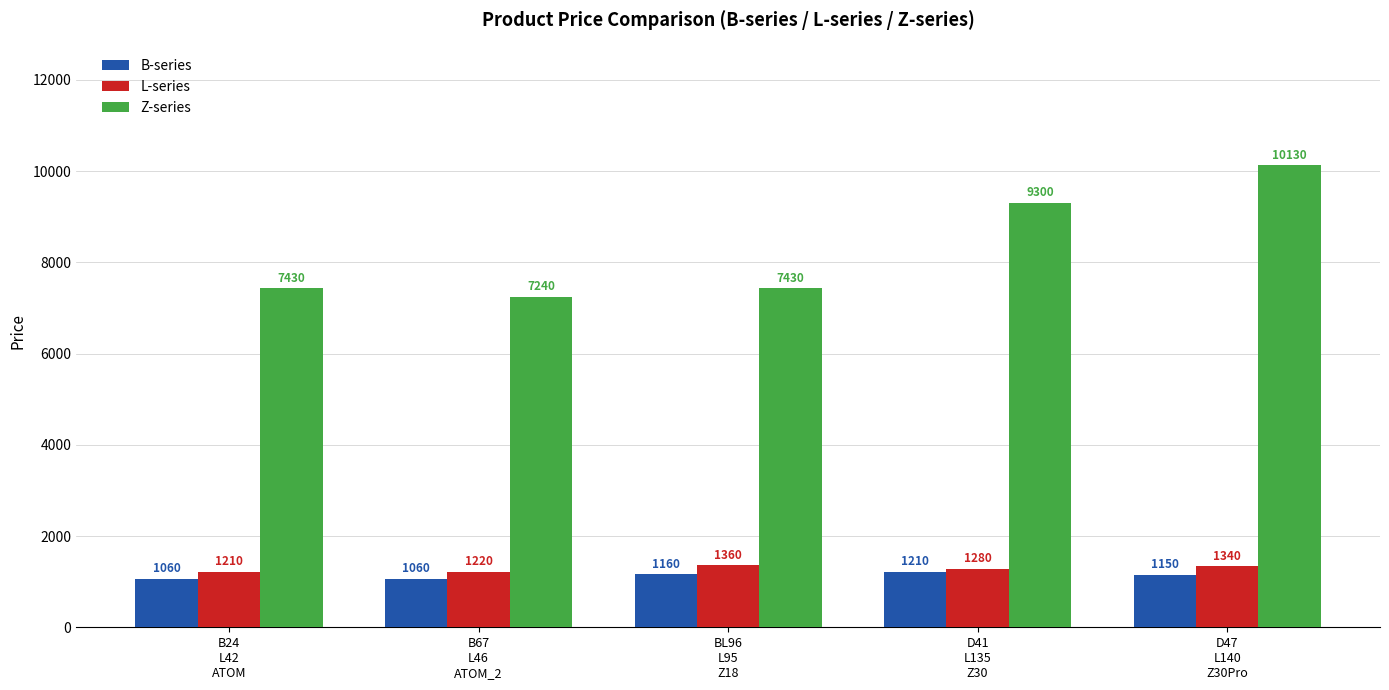

What is the label of the 2nd bar from the left?

B67
L46
ATOM_2